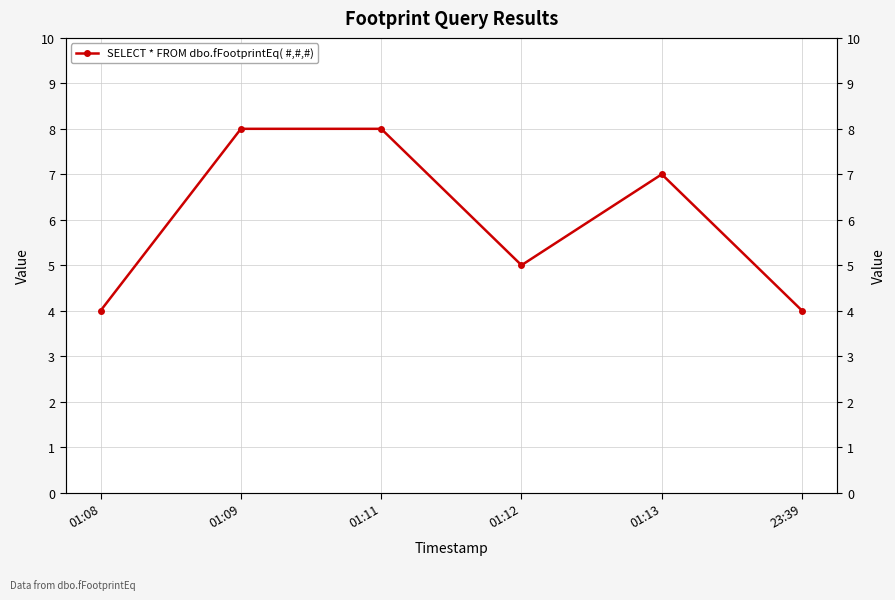

What value does the data have at 01:09?

8